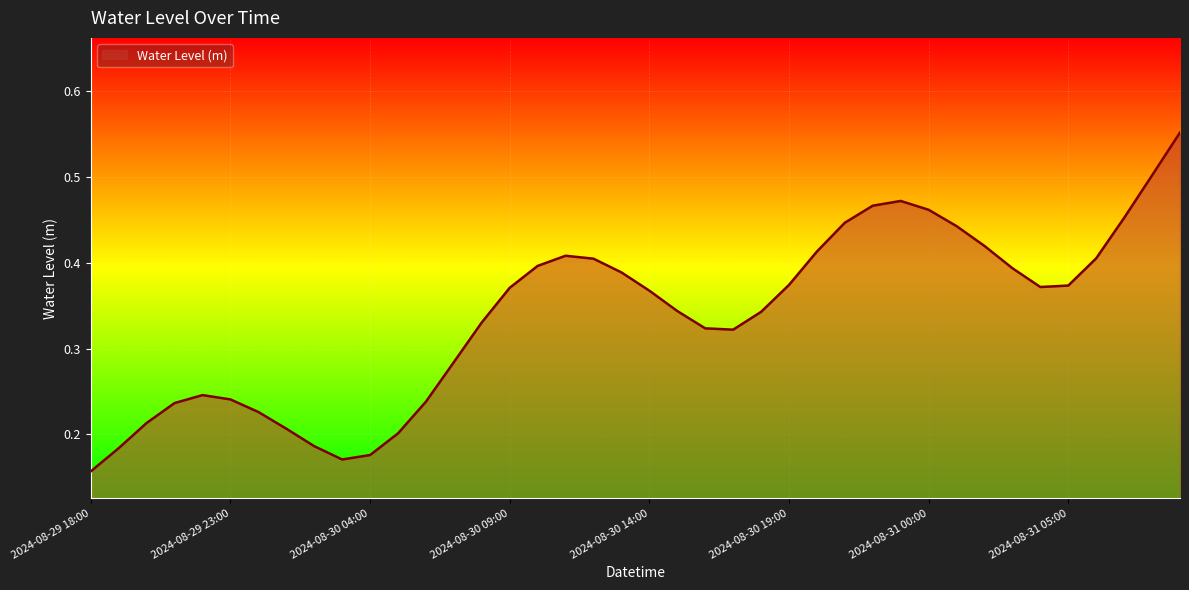

Count the number of categories in the chart.

40